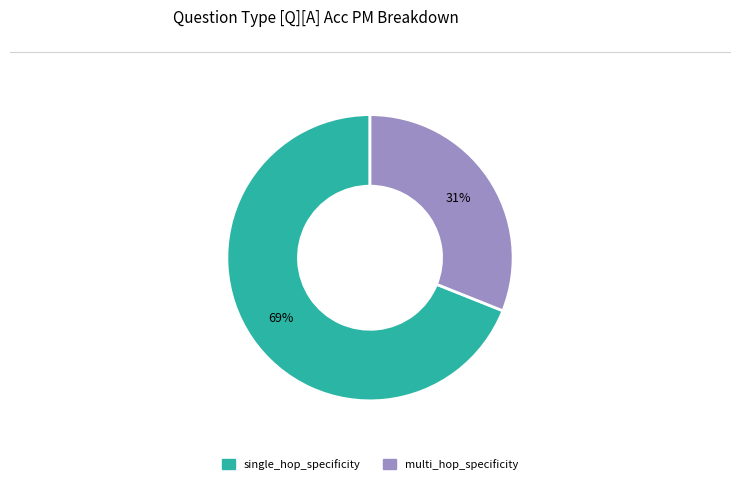

Rank the categories by value from lowest to highest.

multi_hop_specificity, single_hop_specificity